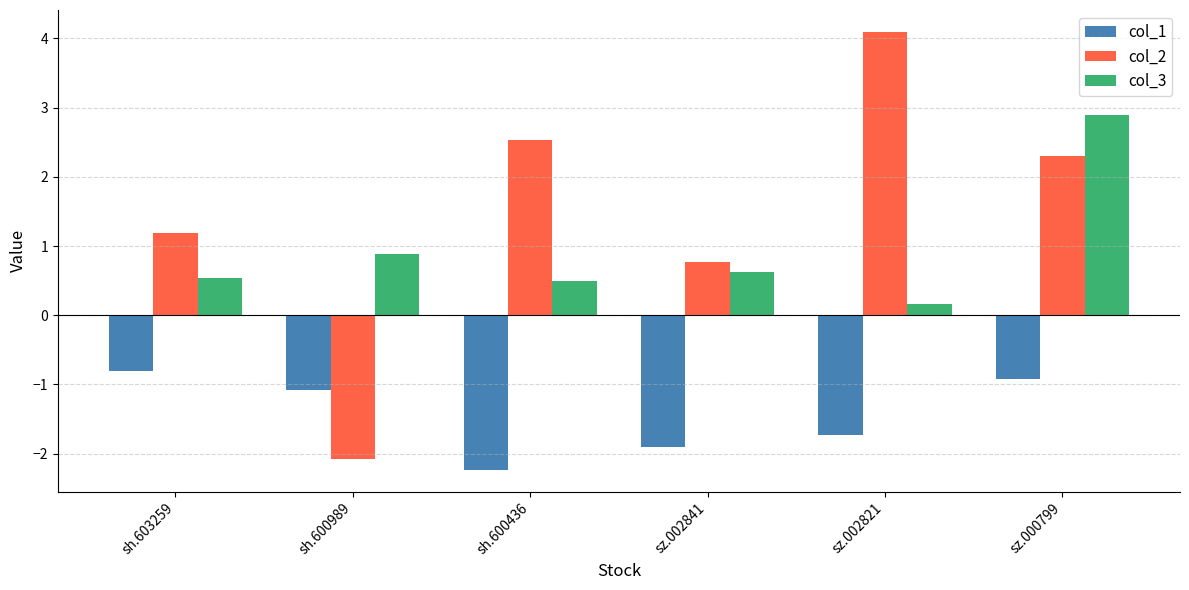

At which label does col_1 reach its peak?

sh.603259